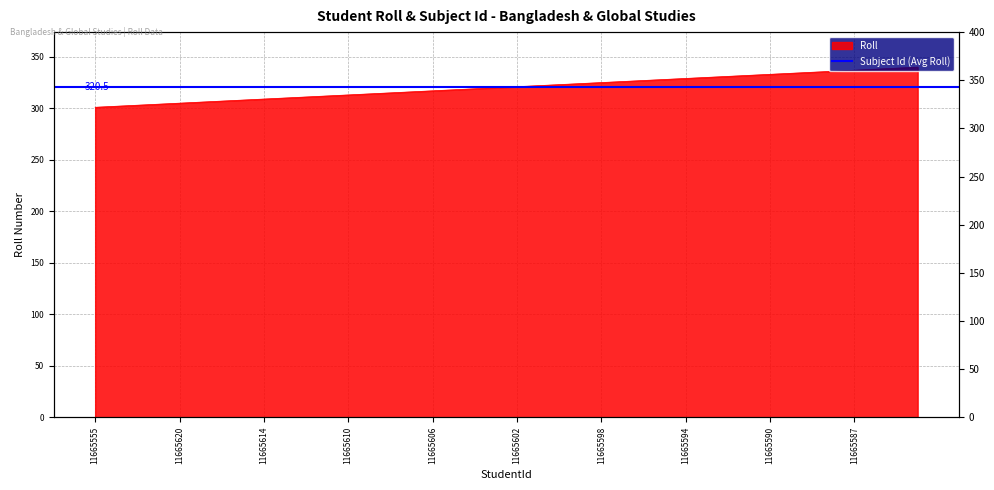

Which category has the lowest value across all series?

11665555